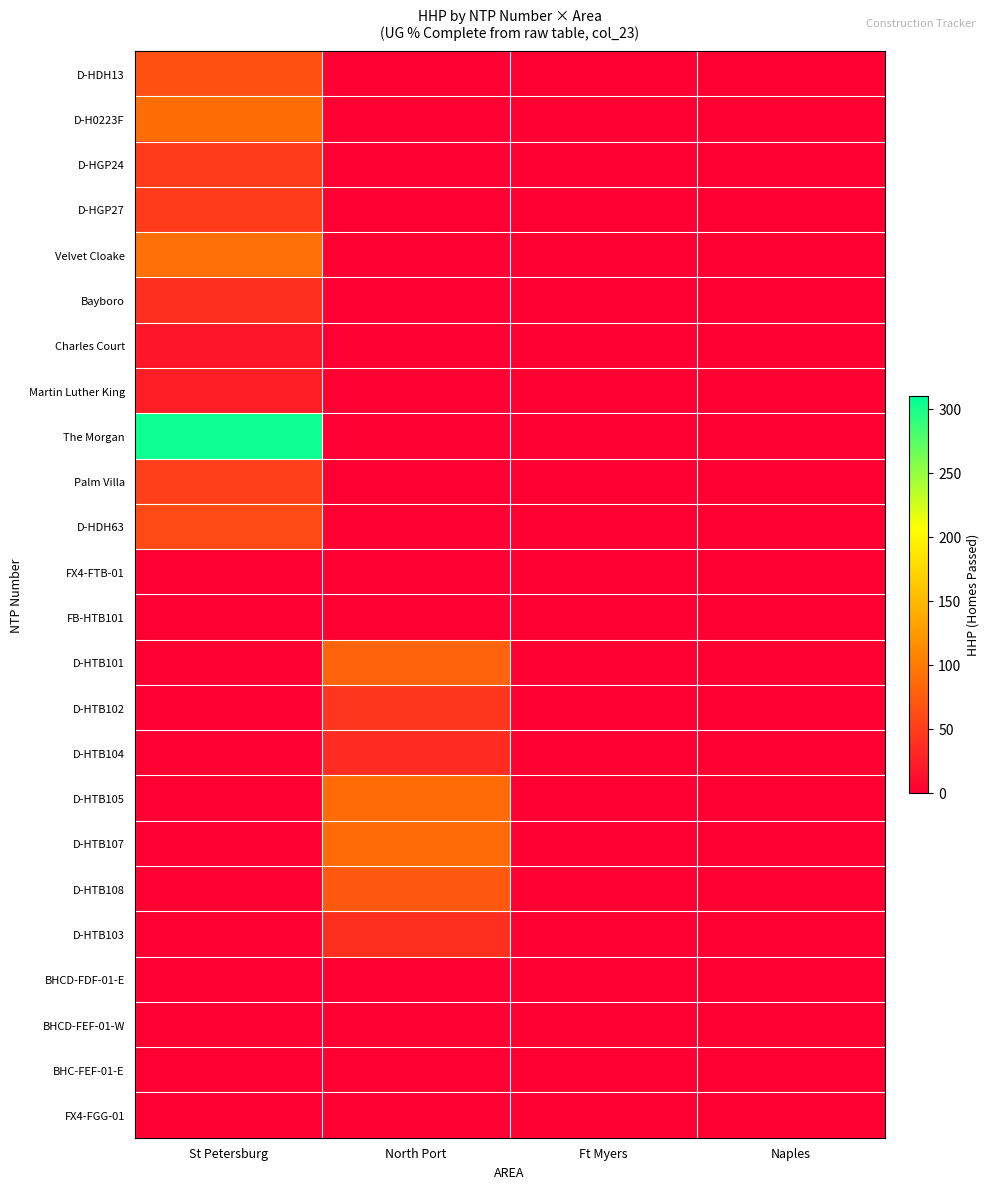

What is the total value across all series at North Port?

448